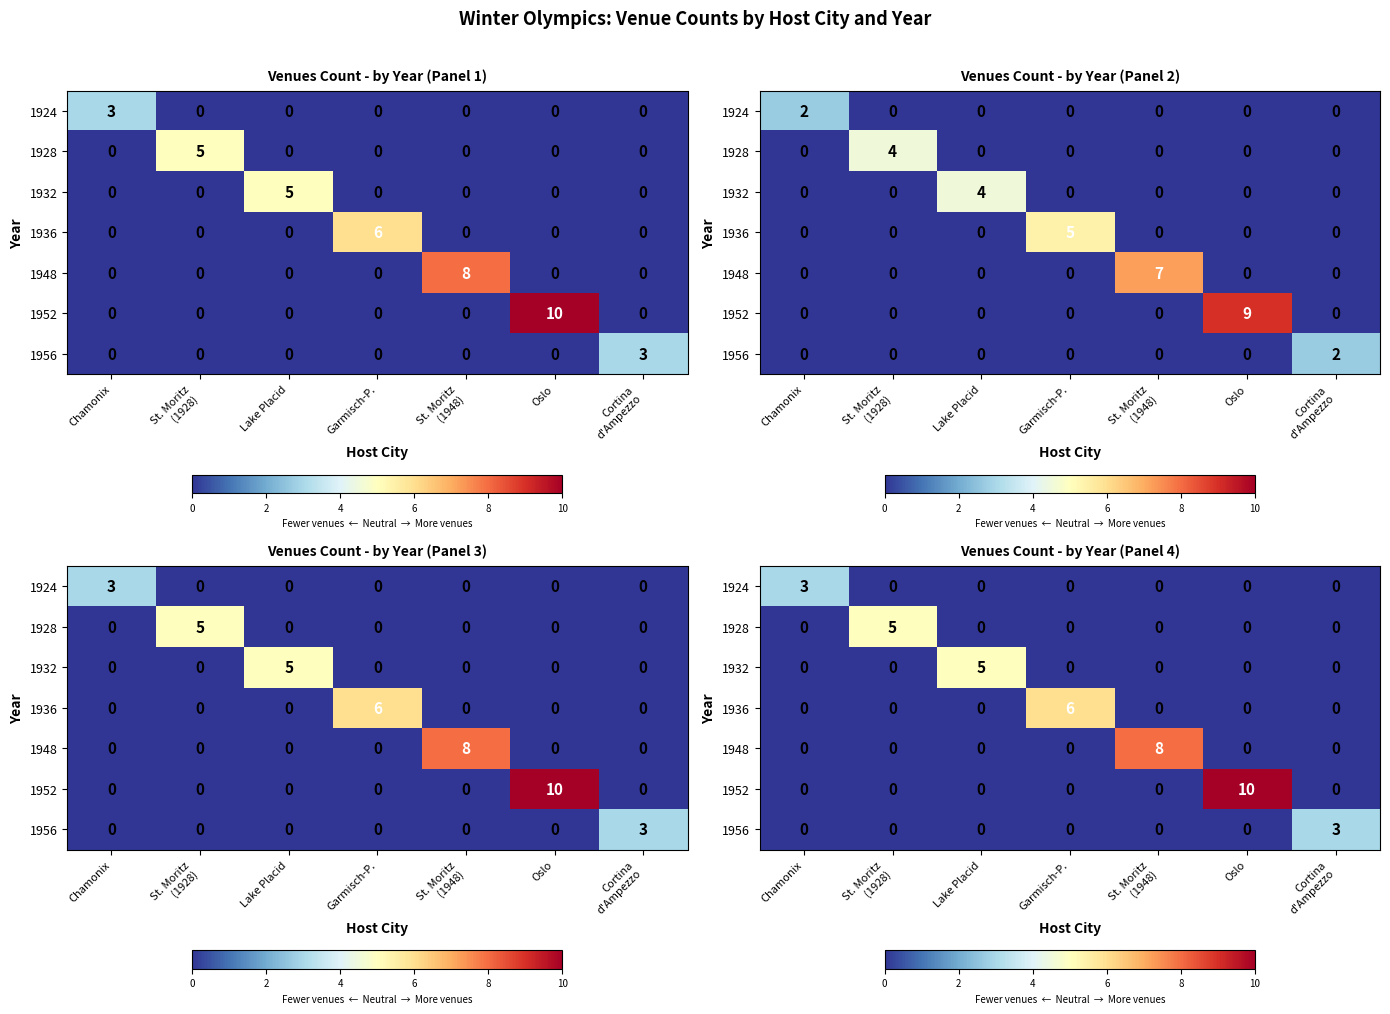

Where is 1924 nearest to the value 1?

St. Moritz (1928)